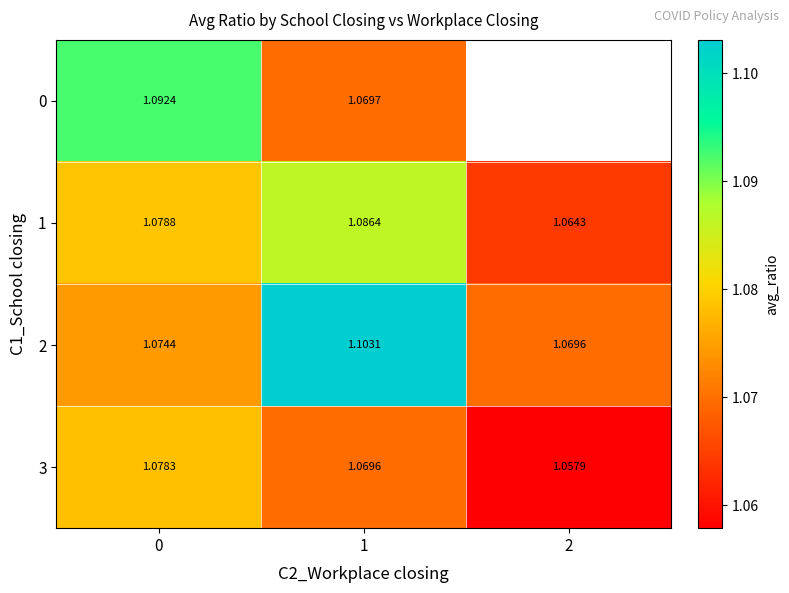

At how many categories does at least one series exceed 1?

3